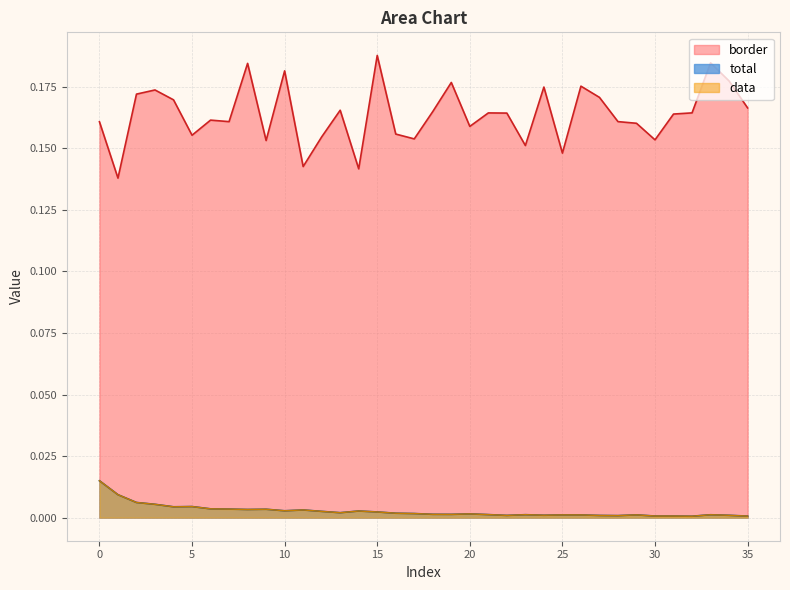

Reading left to right, transcribe all the data shown in this chart.

total: 0=0.0	1=0.0	2=0.0	3=0.0	4=0.0	5=0.0	6=0.0	7=0.0	8=0.0	9=0.0	10=0.0	11=0.0	12=0.0	13=0.0	14=0.0	15=0.0	16=0.0	17=0.0	18=0.0	19=0.0	20=0.0	21=0.0	22=0.0	23=0.0	24=0.0	25=0.0	26=0.0	27=0.0	28=0.0	29=0.0	30=0.0	31=0.0	32=0.0	33=0.0	34=0.0	35=0.0
data: 0=0.0	1=0.0	2=0.0	3=0.0	4=0.0	5=0.0	6=0.0	7=0.0	8=0.0	9=0.0	10=0.0	11=0.0	12=0.0	13=0.0	14=0.0	15=0.0	16=0.0	17=0.0	18=0.0	19=0.0	20=0.0	21=0.0	22=0.0	23=0.0	24=0.0	25=0.0	26=0.0	27=0.0	28=0.0	29=0.0	30=0.0	31=0.0	32=0.0	33=0.0	34=0.0	35=0.0
border: 0=0.2	1=0.1	2=0.2	3=0.2	4=0.2	5=0.2	6=0.2	7=0.2	8=0.2	9=0.2	10=0.2	11=0.1	12=0.2	13=0.2	14=0.1	15=0.2	16=0.2	17=0.2	18=0.2	19=0.2	20=0.2	21=0.2	22=0.2	23=0.2	24=0.2	25=0.1	26=0.2	27=0.2	28=0.2	29=0.2	30=0.2	31=0.2	32=0.2	33=0.2	34=0.2	35=0.2